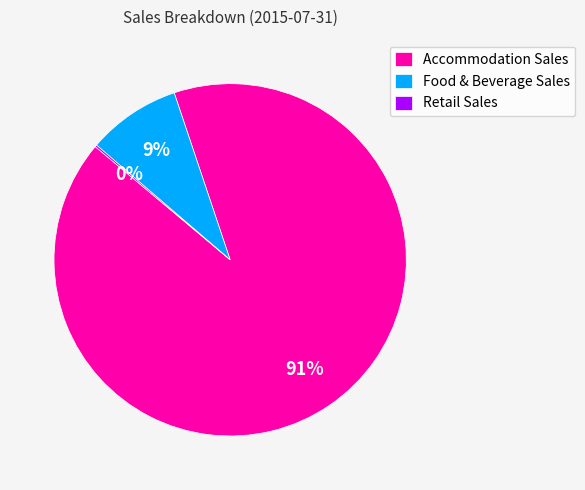

To the nearest percent, what is the average slice percentage?

33%